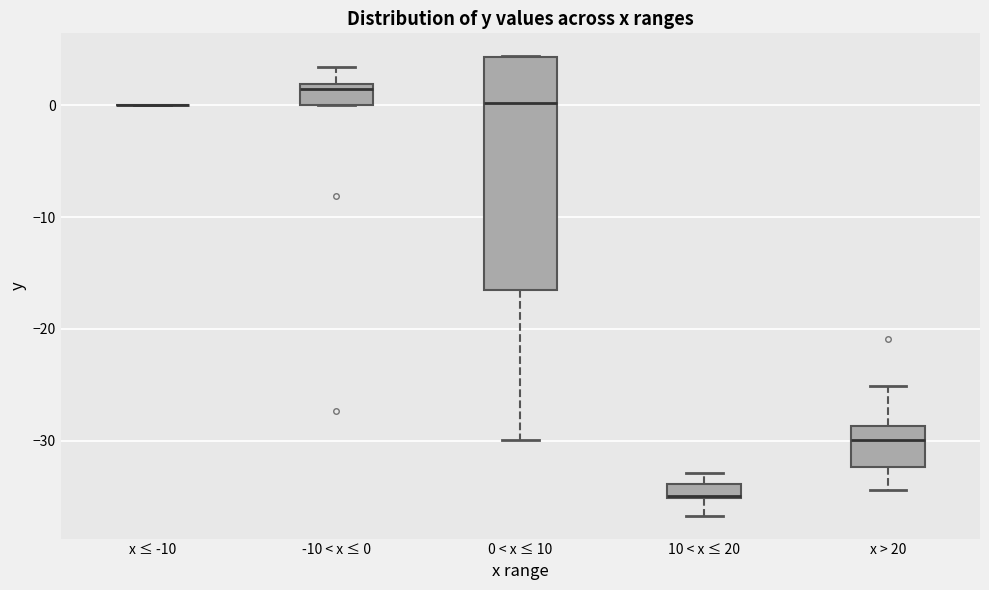

Comparing the boxes themselves (not the whiskers), which one is the tallest?

0 < x ≤ 10